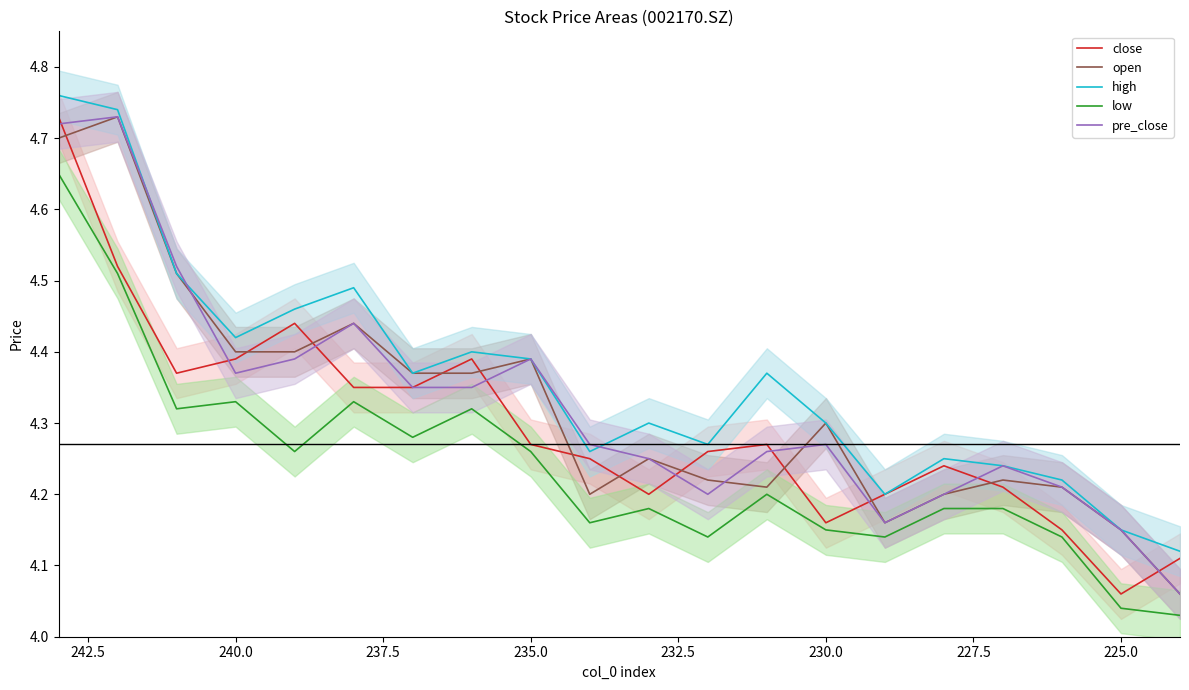

What position from the right is 237.5?

14